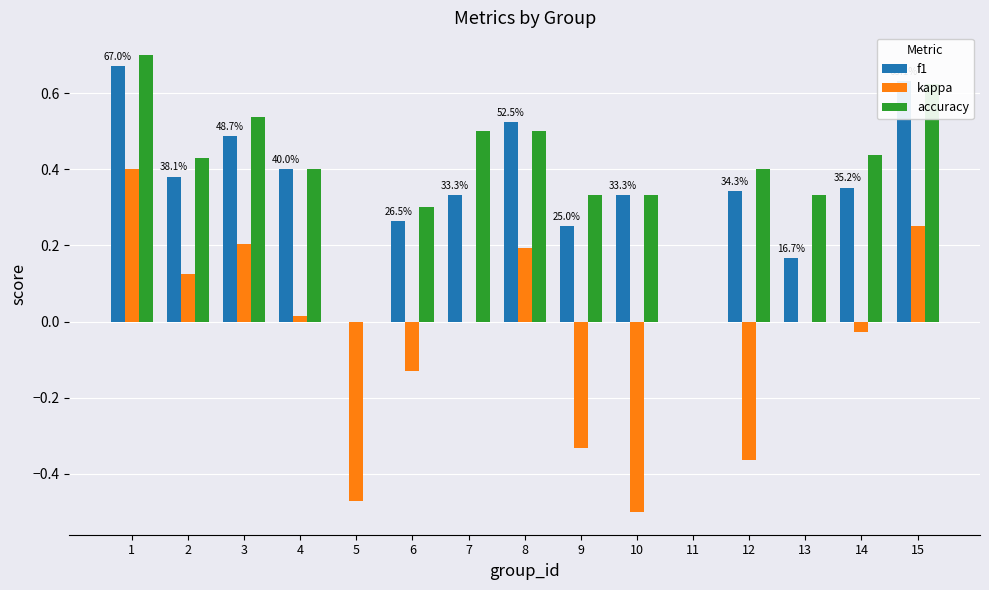

How many groups of bars are there?

15